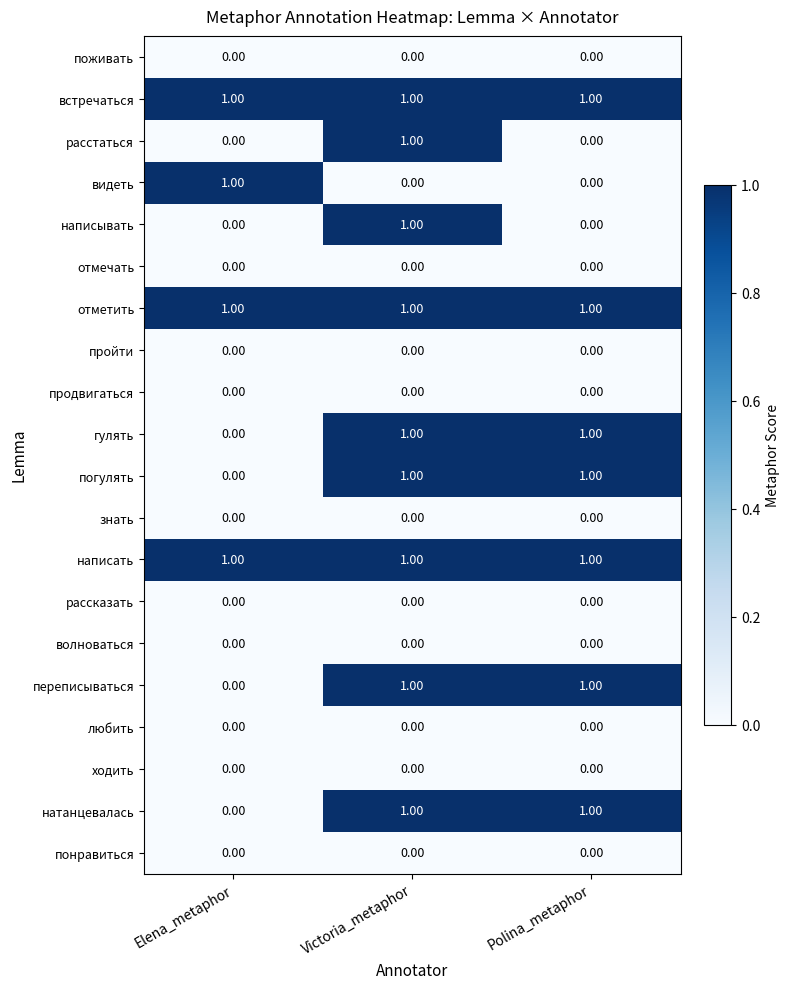

What is the total value across all series at Polina_metaphor?

7